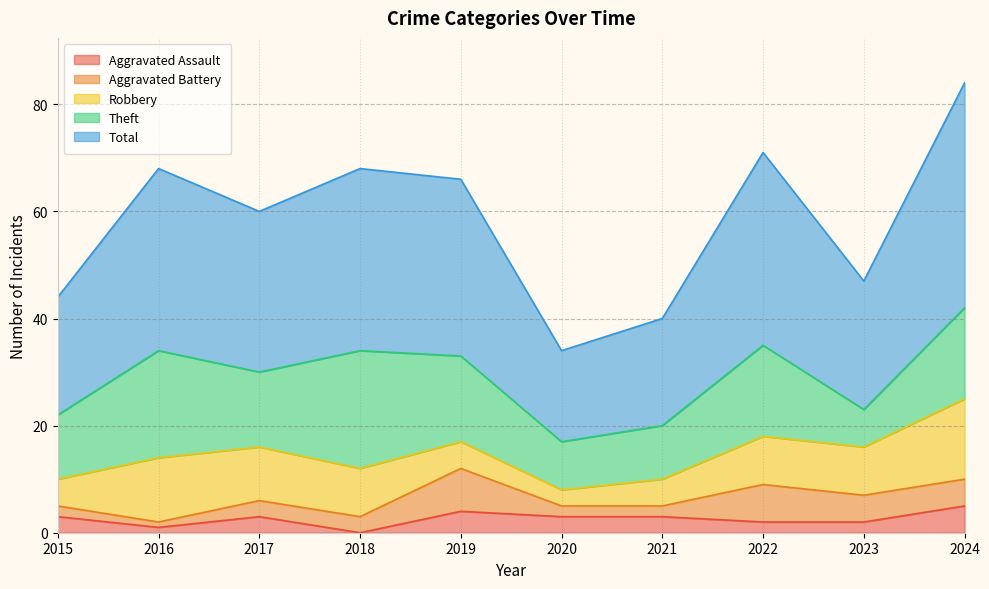

Which has a higher value, 2018 or 2016?

2016